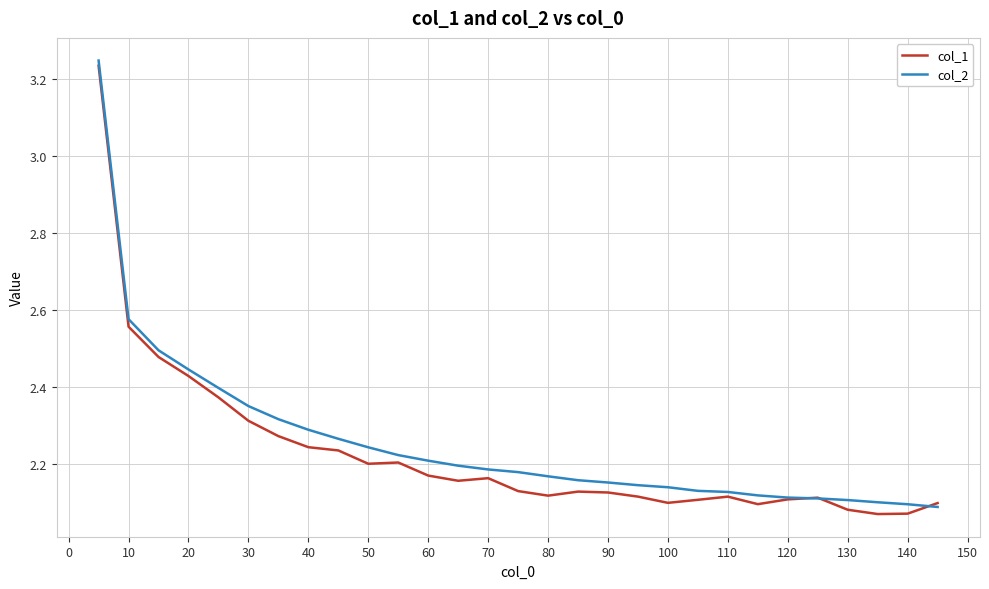

Rank the series by their maximum value, from highest to lowest.

col_2, col_1